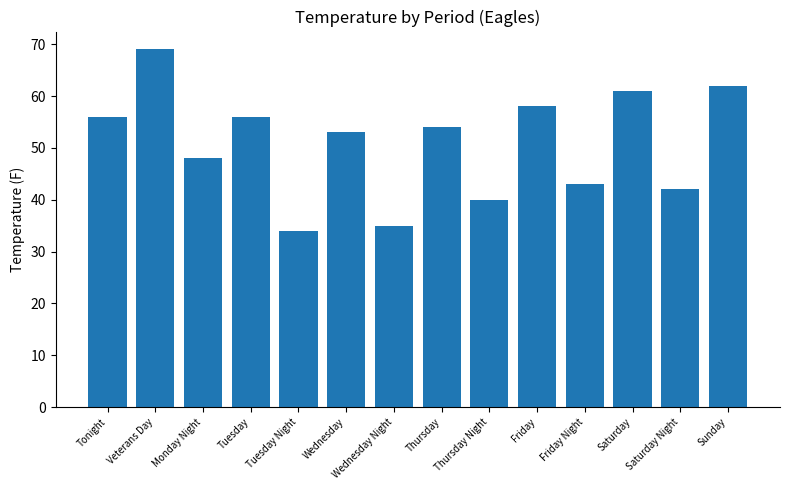

Which category has the highest value across all series?

Veterans Day